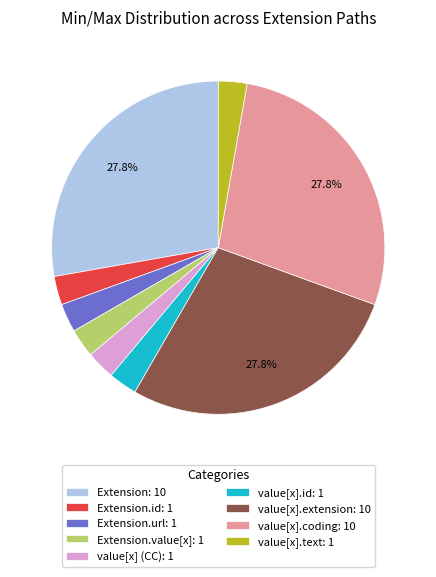

Is the sum of value[x].text: 1 and Extension.value[x]: 1 greater than half?

No